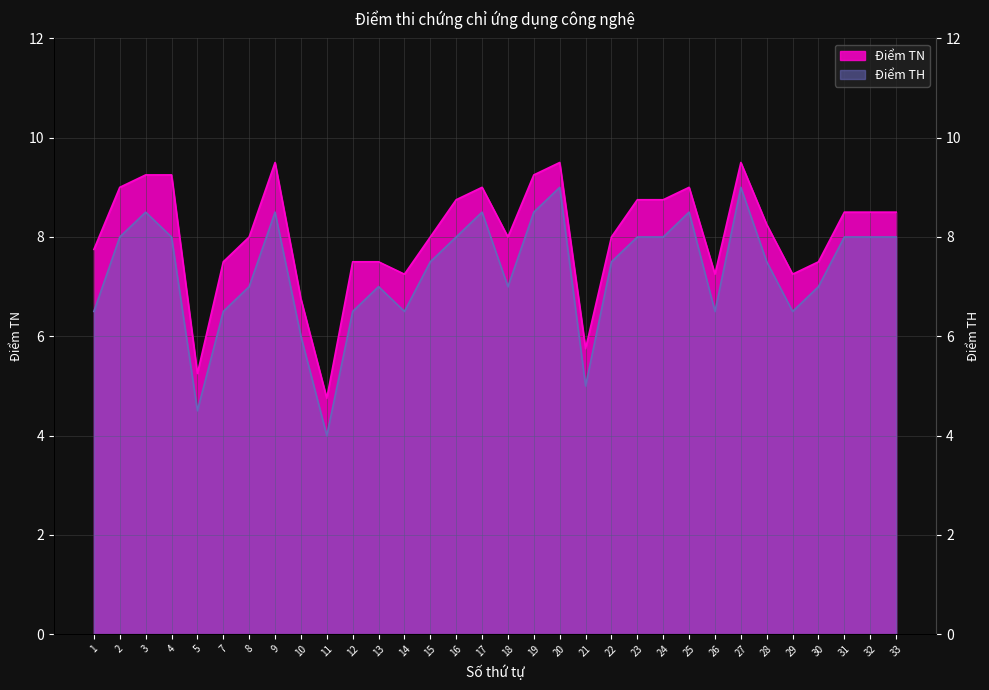

True or false: Điểm TH and Điểm TN intersect in this chart.

False